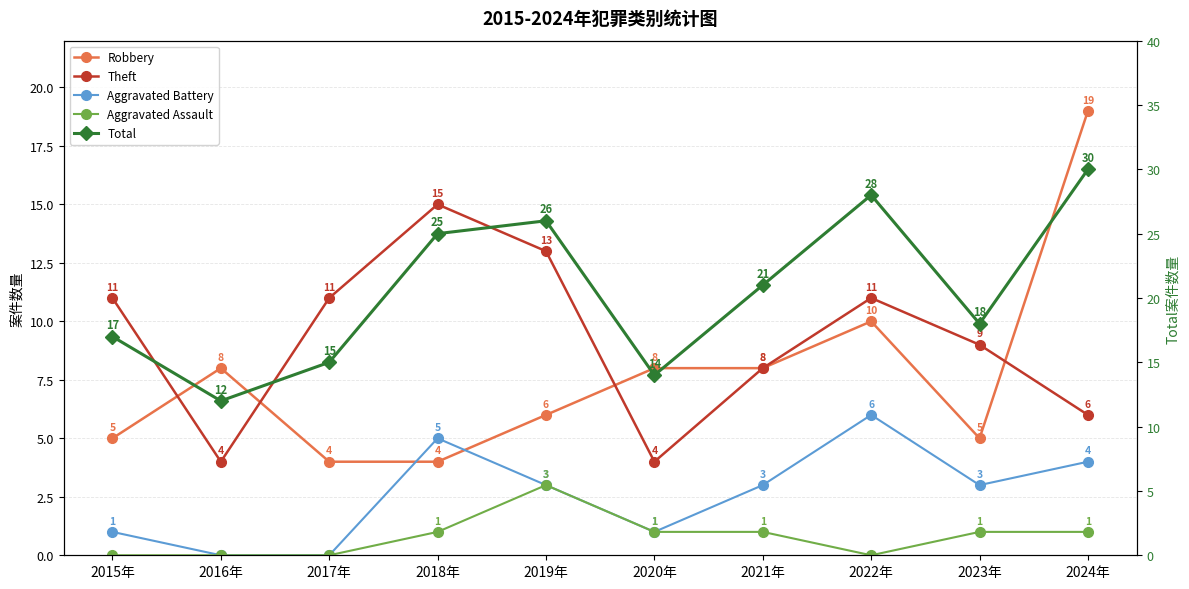

Does the chart display data point markers on the line(s)?

Yes